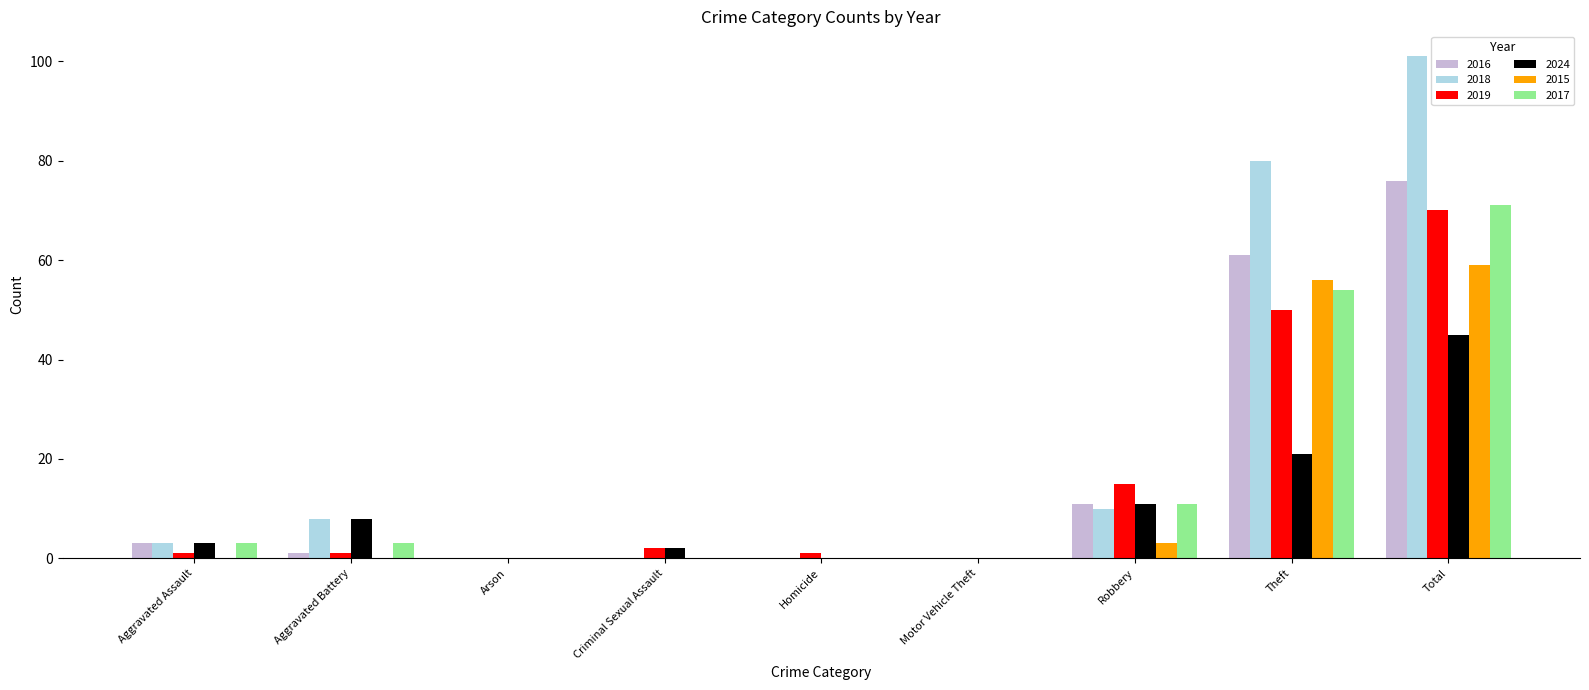

What is the maximum value shown in the chart?

101